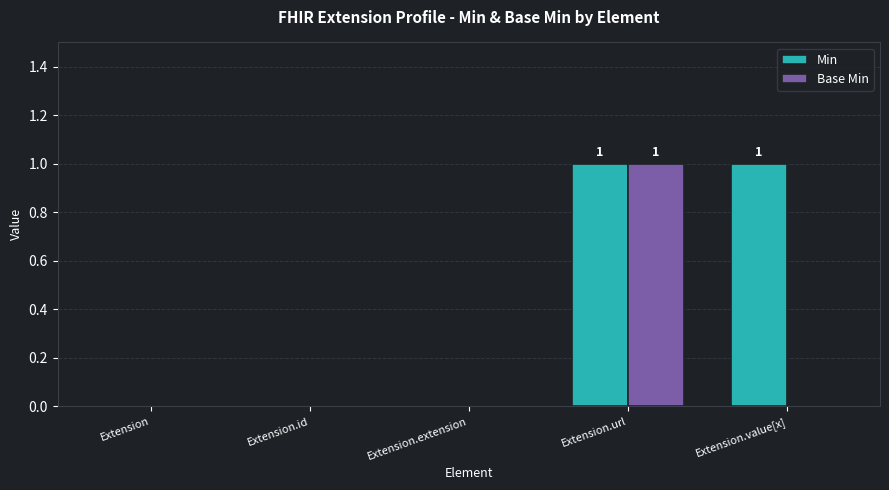

What value does the Min series have at Extension.url?

1